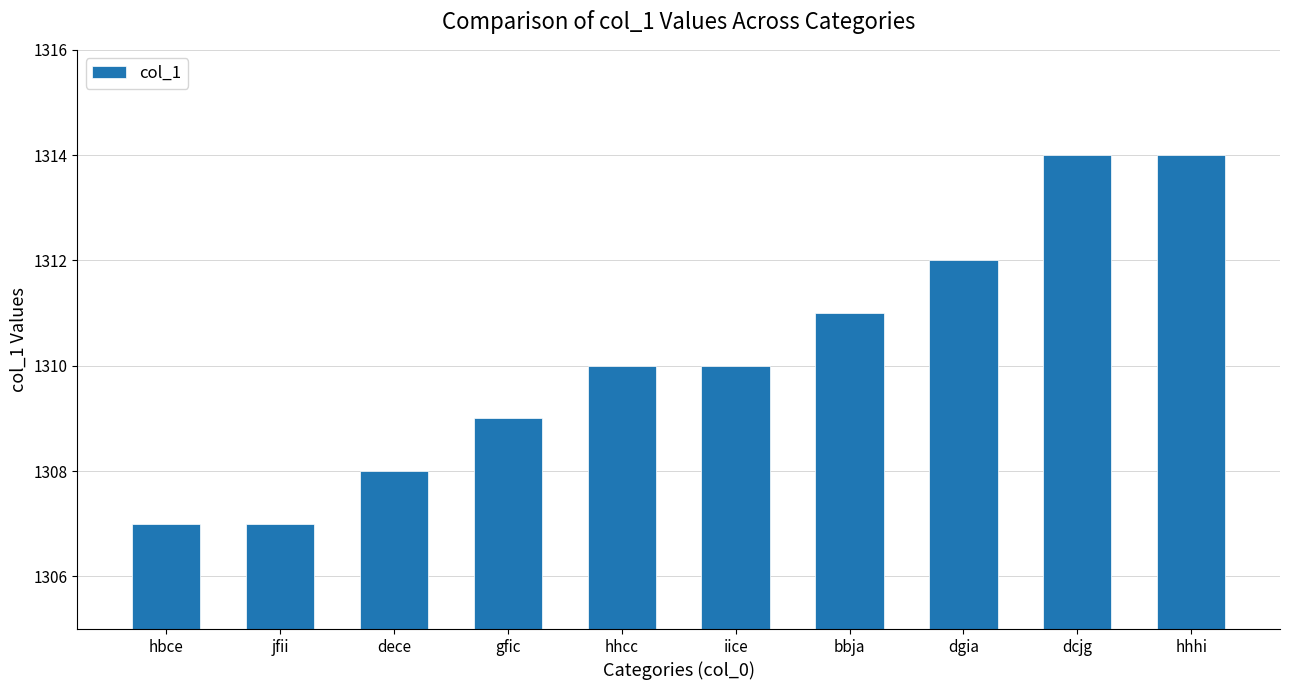

Which has a higher value, dece or hbce?

dece